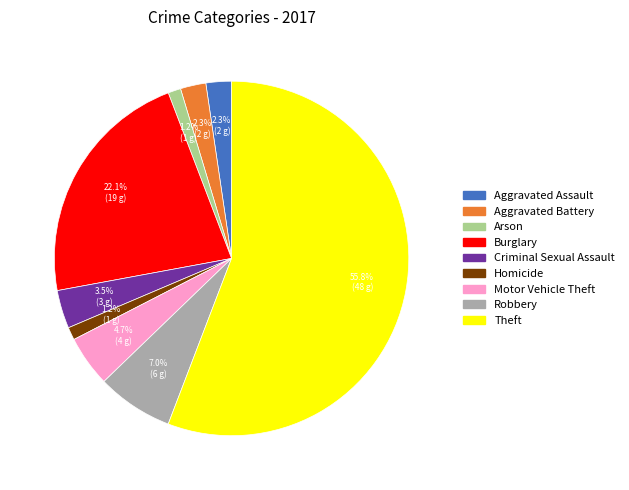

Combined, what portion of the pie is Burglary and Aggravated Assault?

24.4%